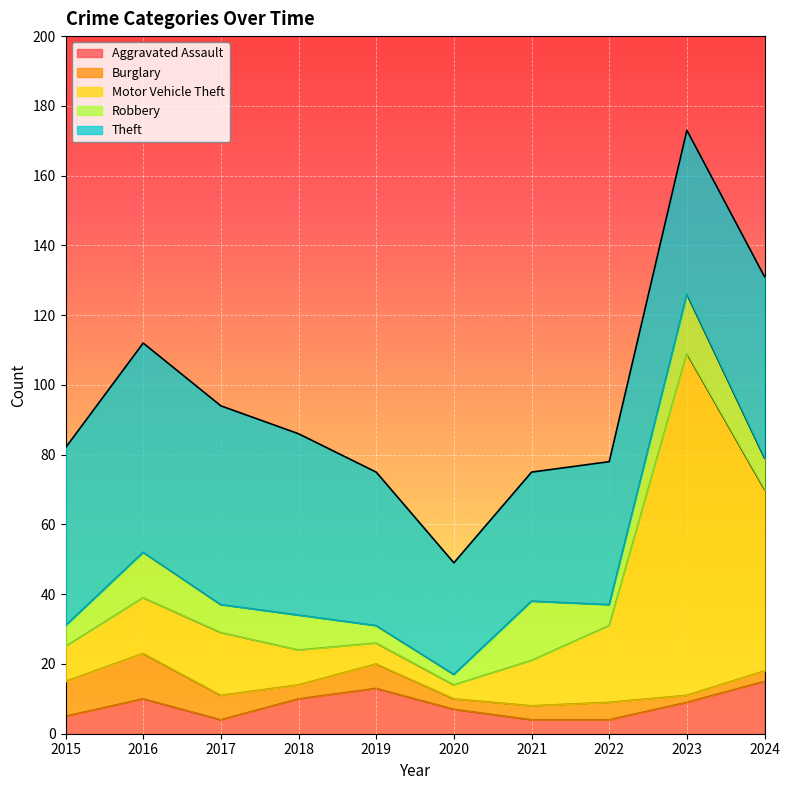

What is the lowest value of the Robbery series?

3